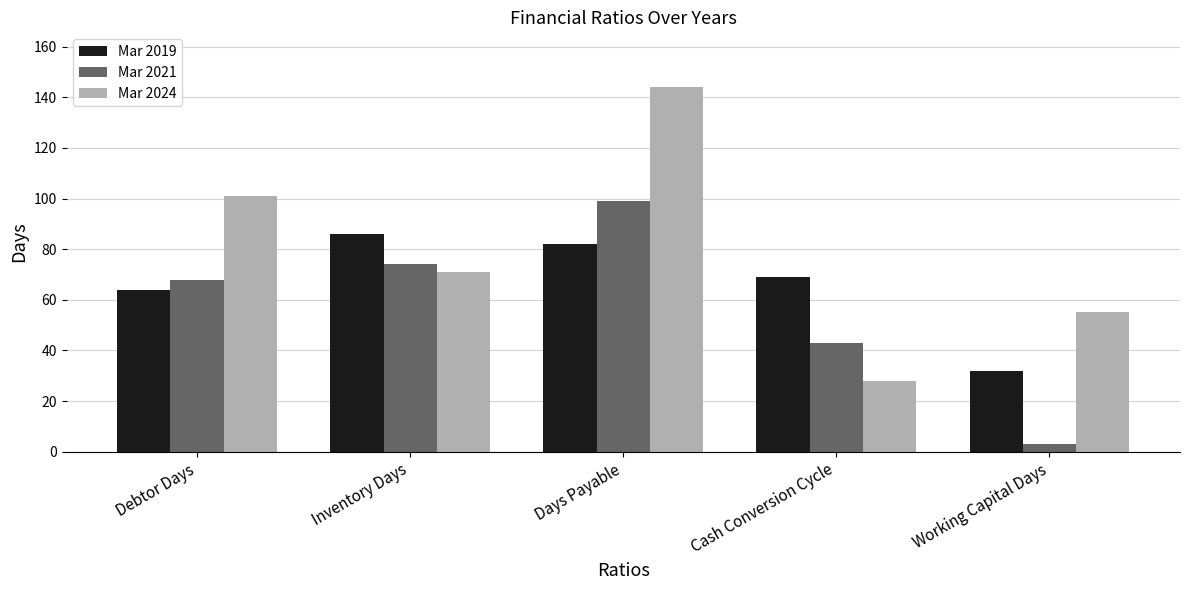

The value of Mar 2019 at Days Payable is 110. True or false?

False